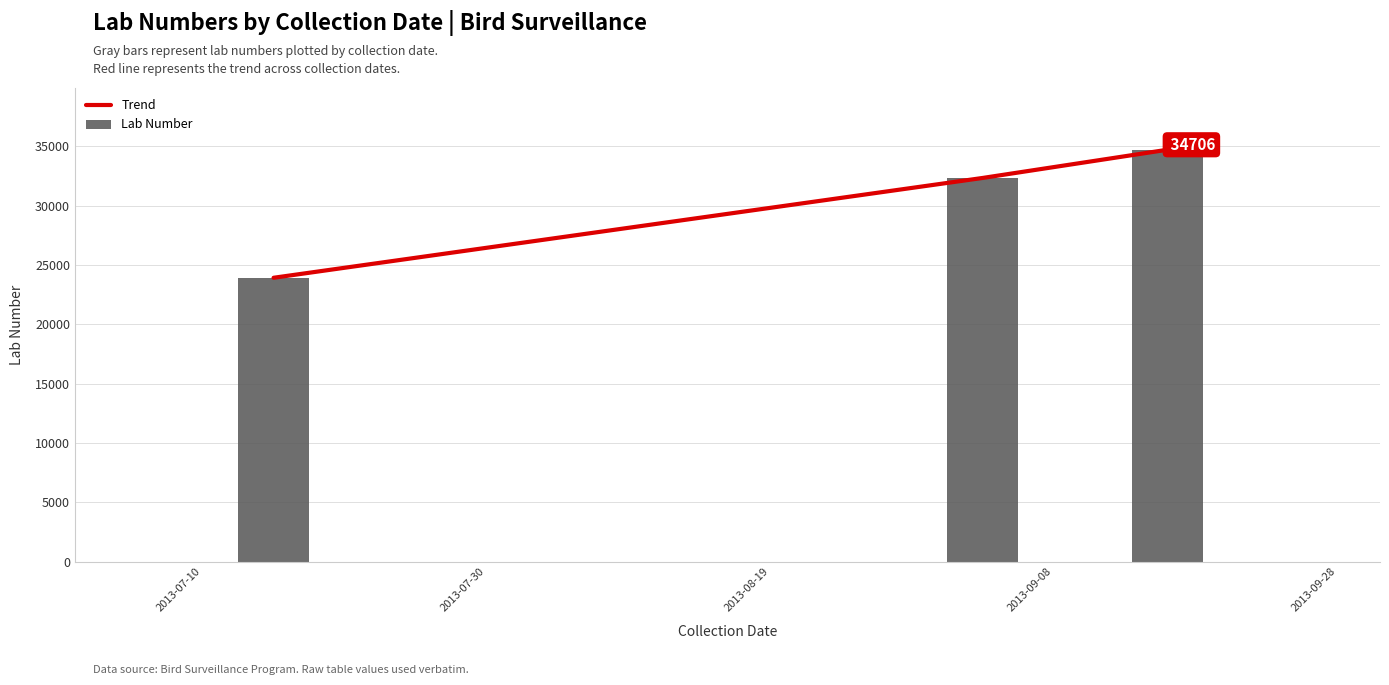

What is the value of the Trend bar at the 1st from the left?

23918